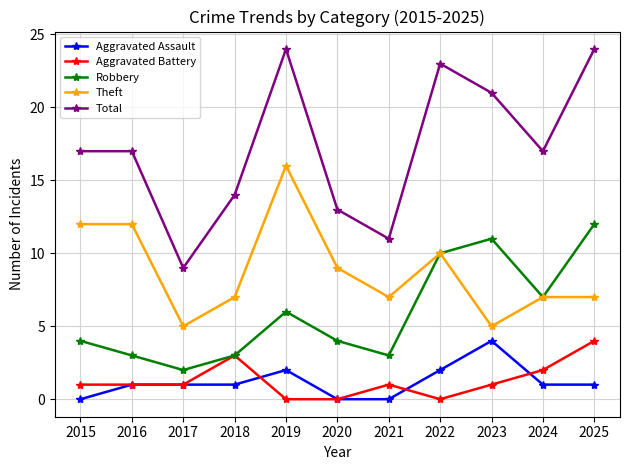

Count the Robbery values in the range 3 to 10.

8